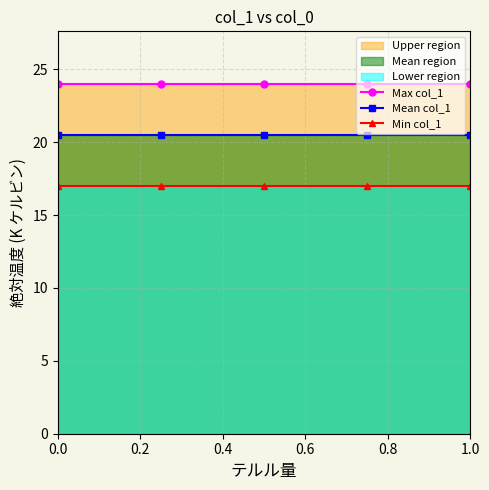

True or false: Mean col_1 and Max col_1 intersect in this chart.

False